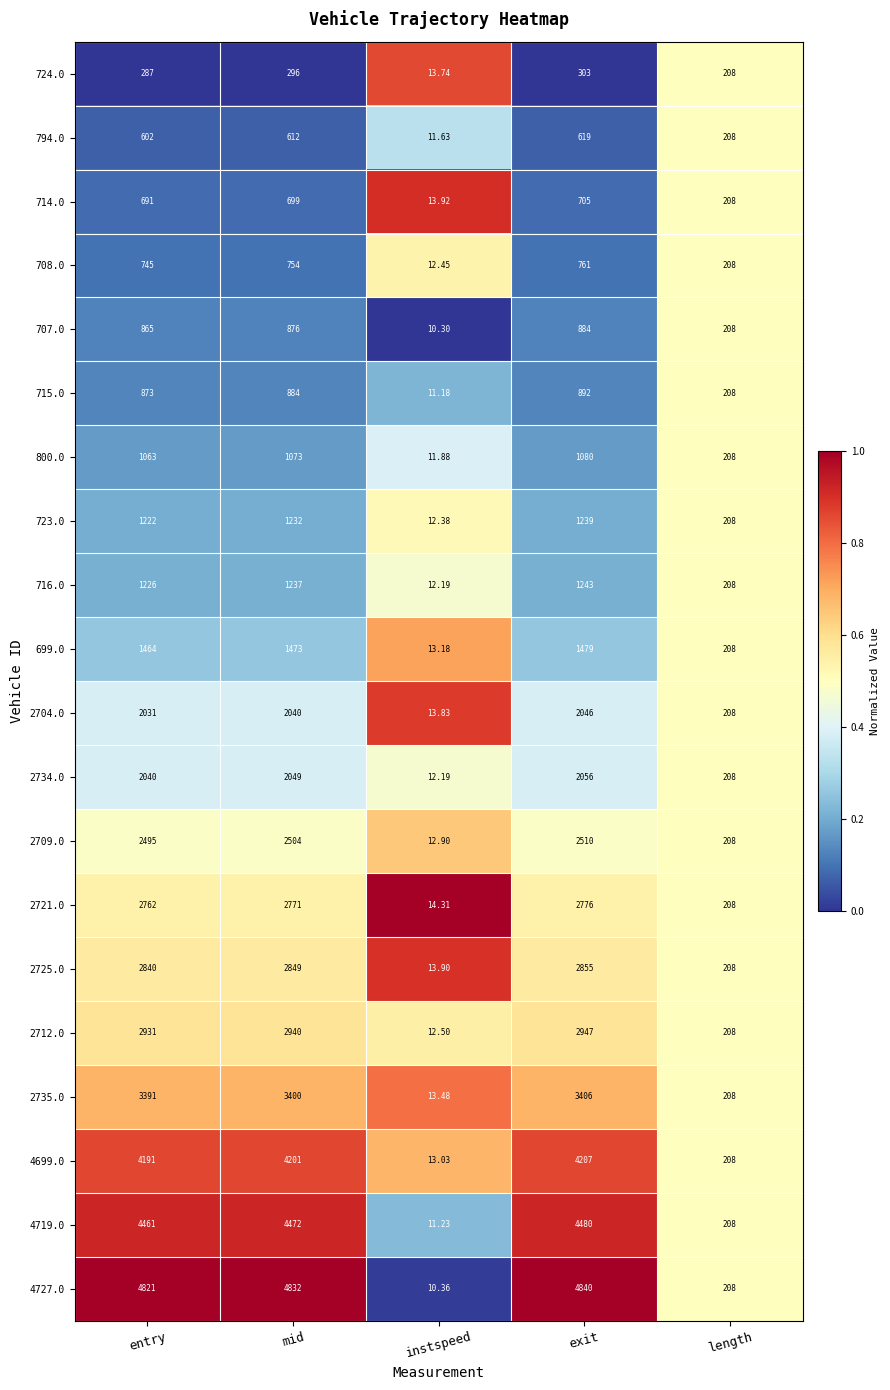

At which label is 2721.0 closest to 1395?

length